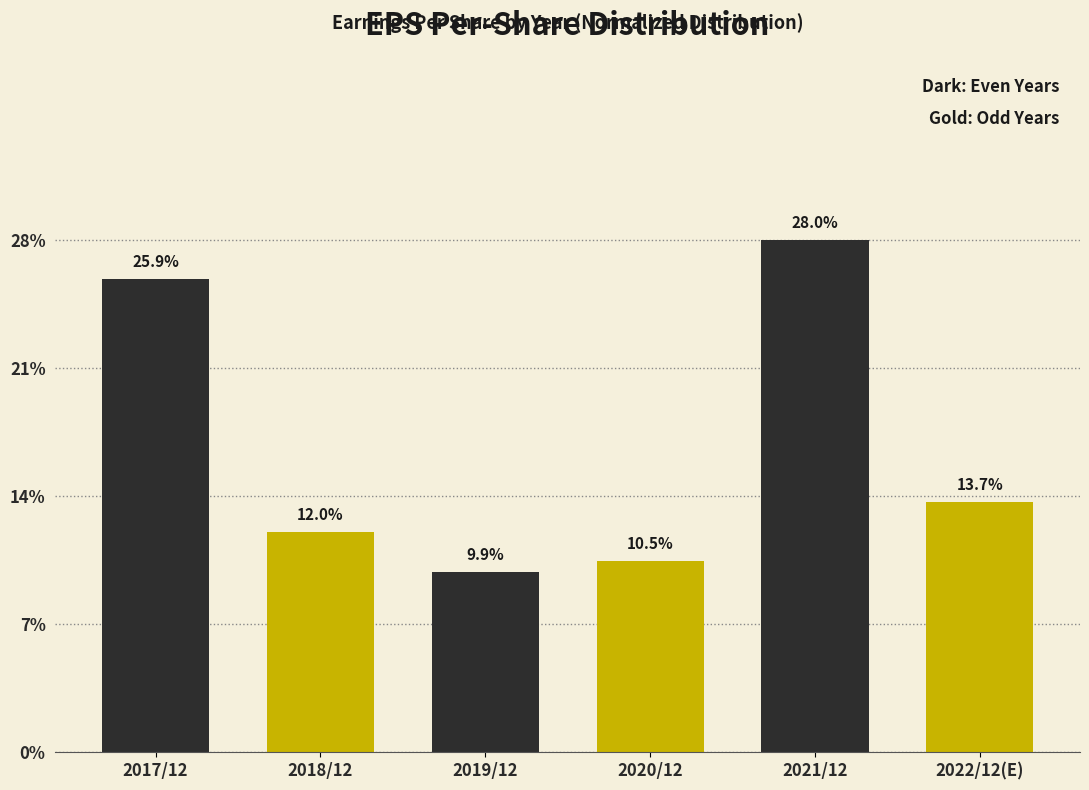

Reading right to left, what are all the values shown in this chart?

13.7	28.0	10.5	9.9	12.0	25.9